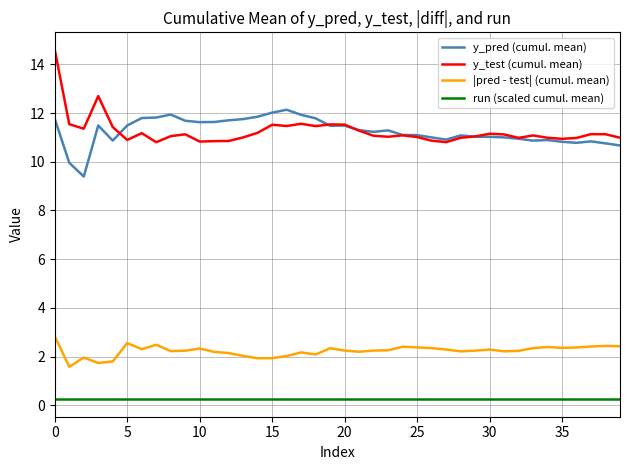

Rank the series by their maximum value, from lowest to highest.

run (scaled cumul. mean), |pred - test| (cumul. mean), y_pred (cumul. mean), y_test (cumul. mean)